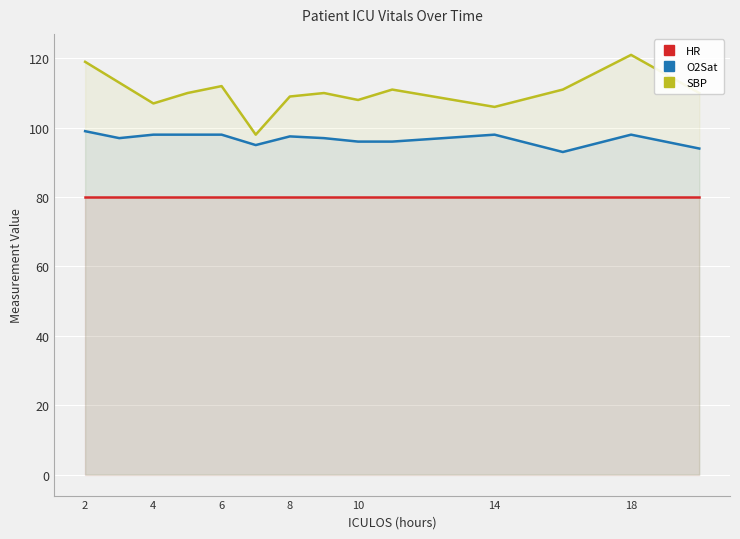

Which series has the widest spread of values?

SBP